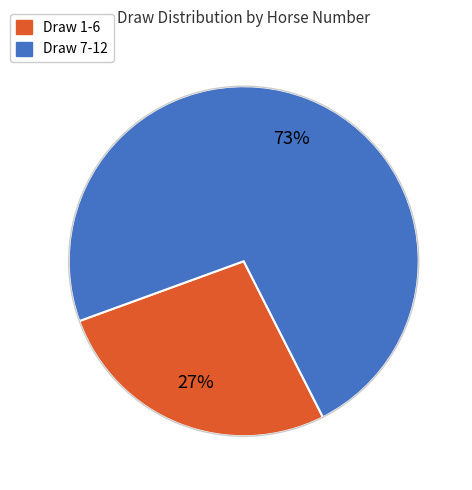

Which slice is the smallest?

Draw 1-6